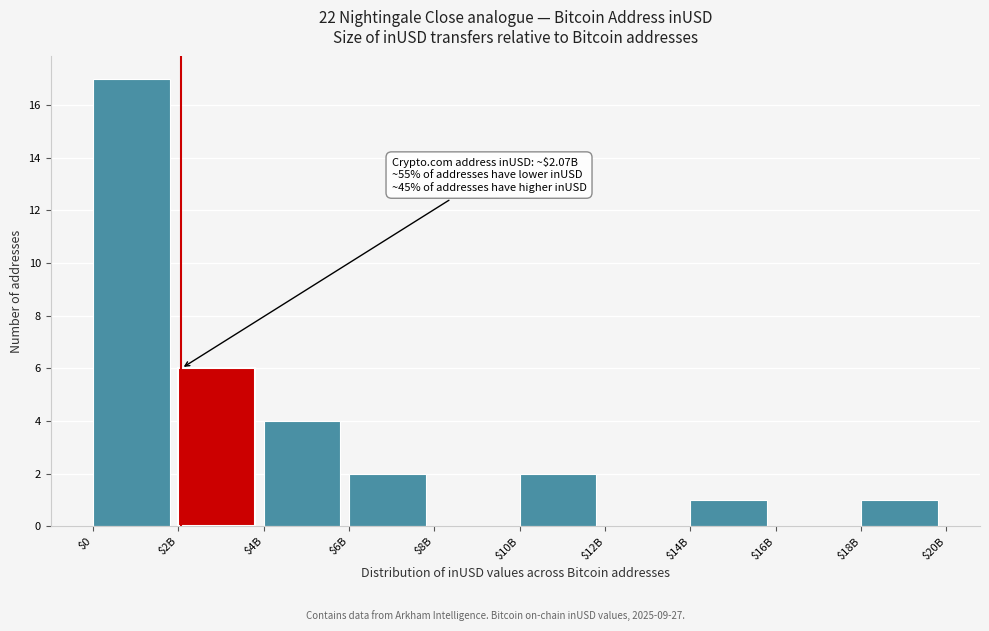

What is the maximum value shown in the chart?

17